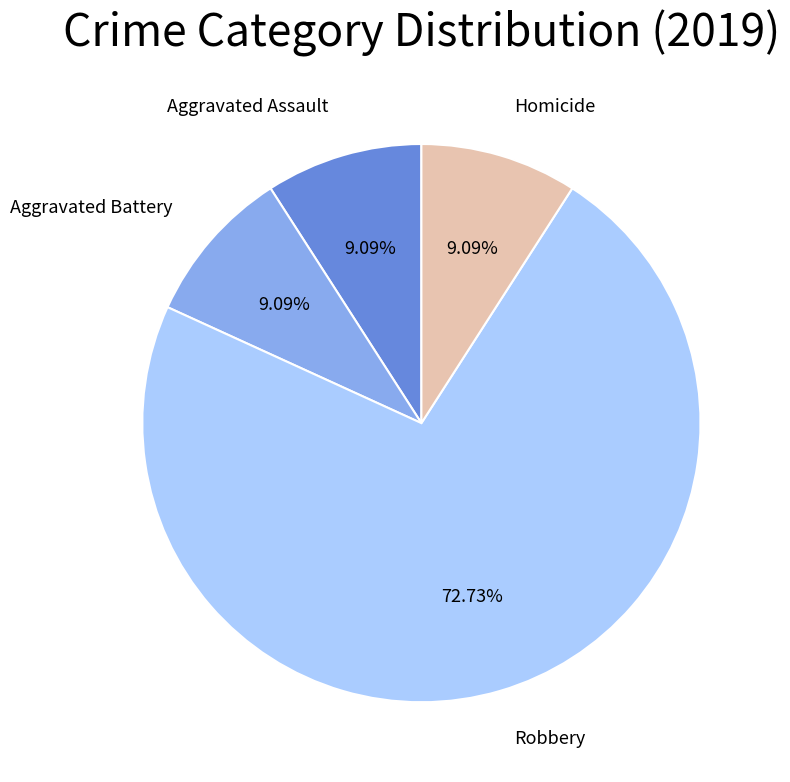

Does any single category account for the majority?

Yes